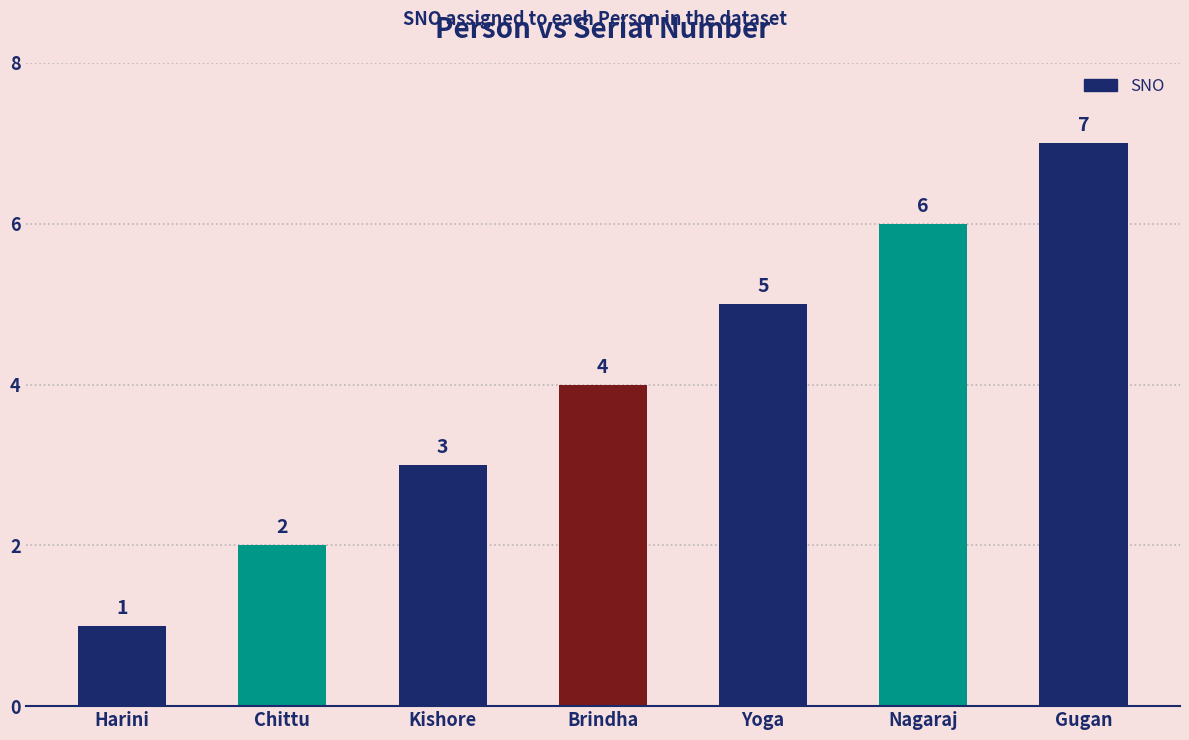

What position from the left is Nagaraj?

6